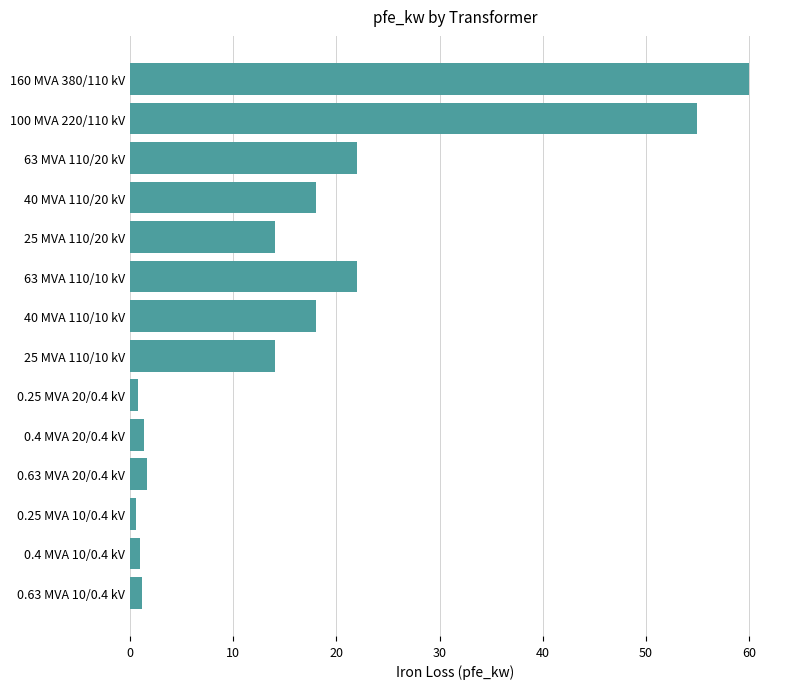

Are the bars horizontal?

Yes